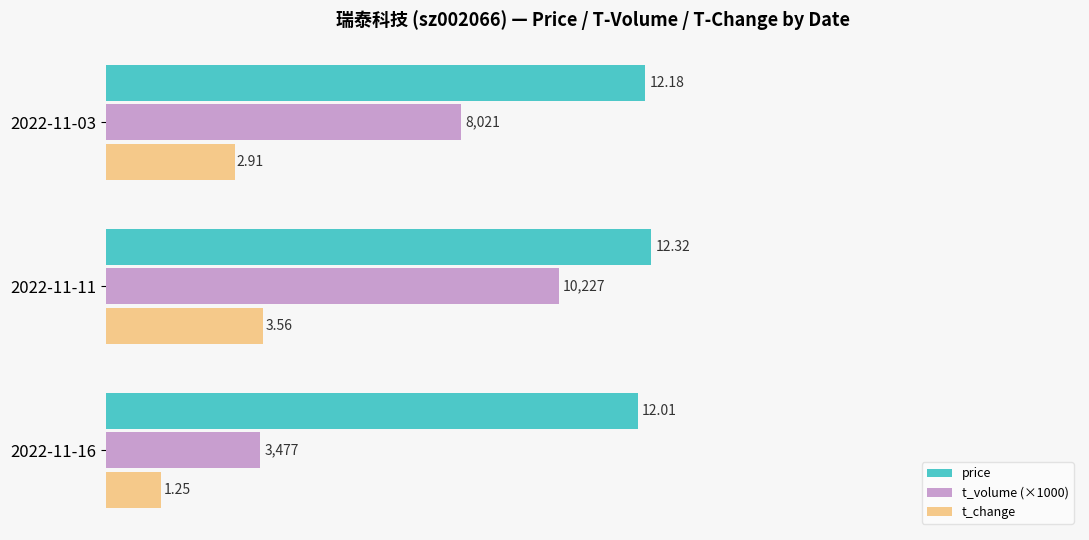

What is the spread (max minus min) of values at 2022-11-11?

8.8